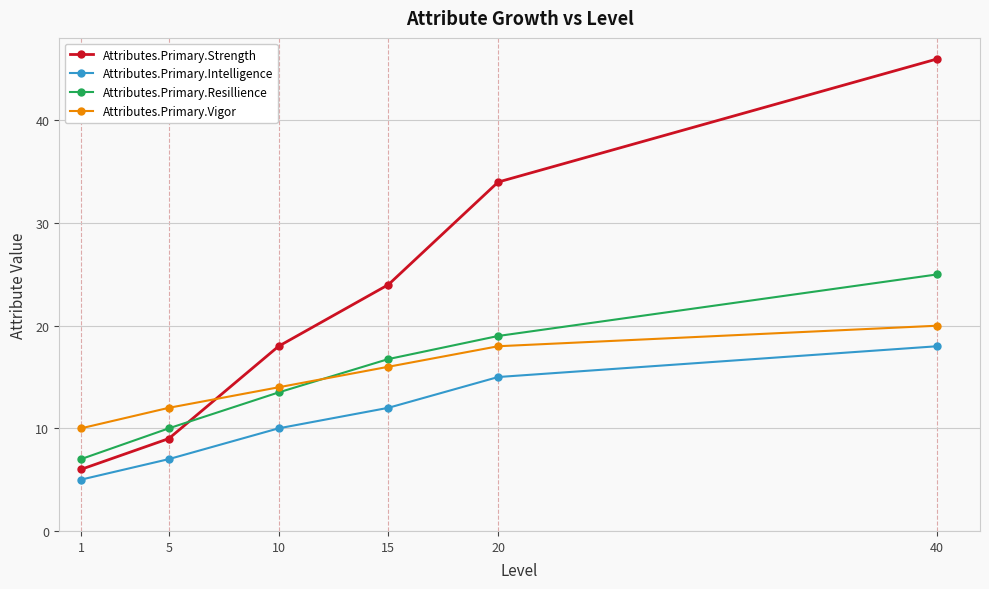

What is the difference between the maximum and minimum values in the Attributes.Primary.Resillience series?

18.0